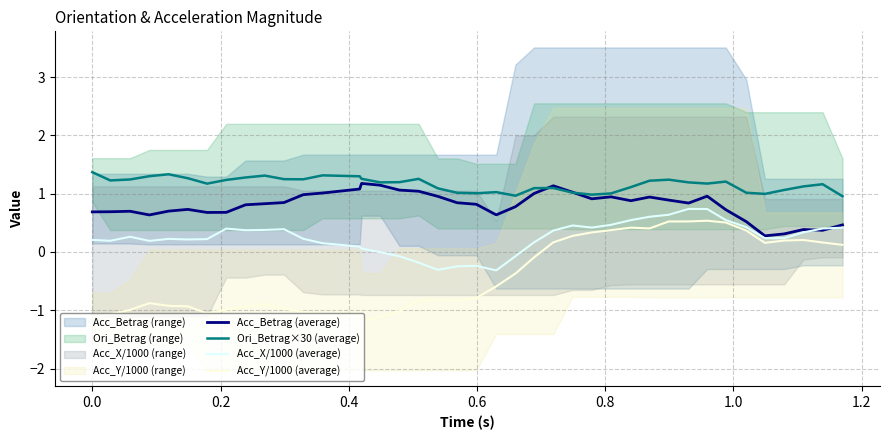

What is the minimum value for Acc_X/1000 (average)?

-0.3